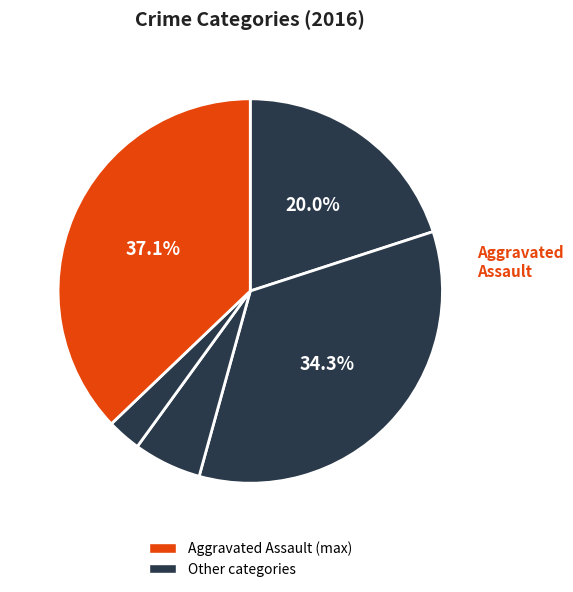

Rank the categories by value from lowest to highest.

Homicide, Criminal Sexual Assault, Aggravated Assault, Aggravated Battery, Robbery